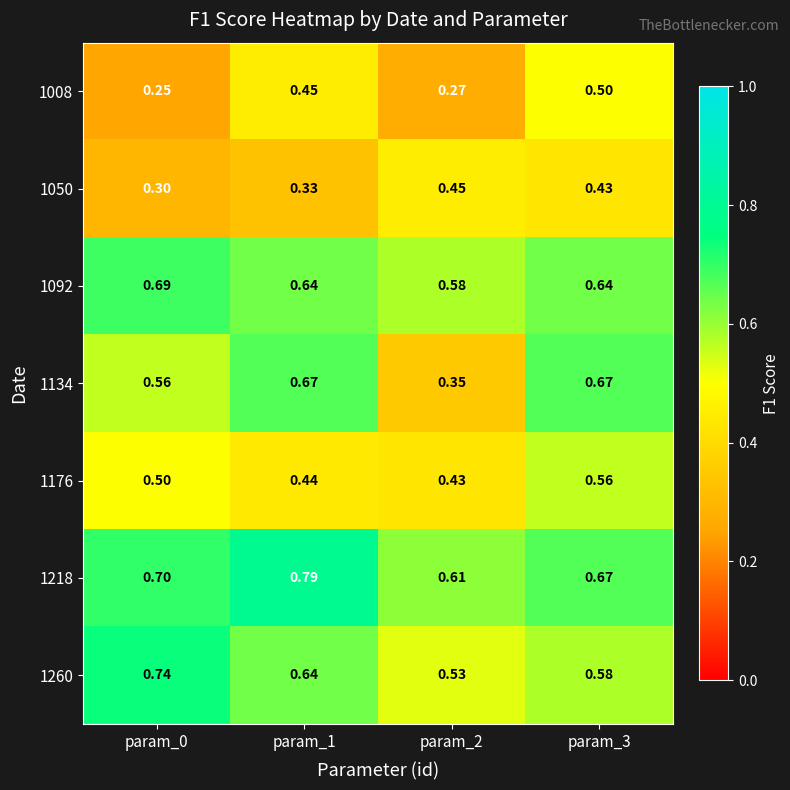

Is the value of 1092 at param_3 greater than the value of 1008 at param_3?

Yes